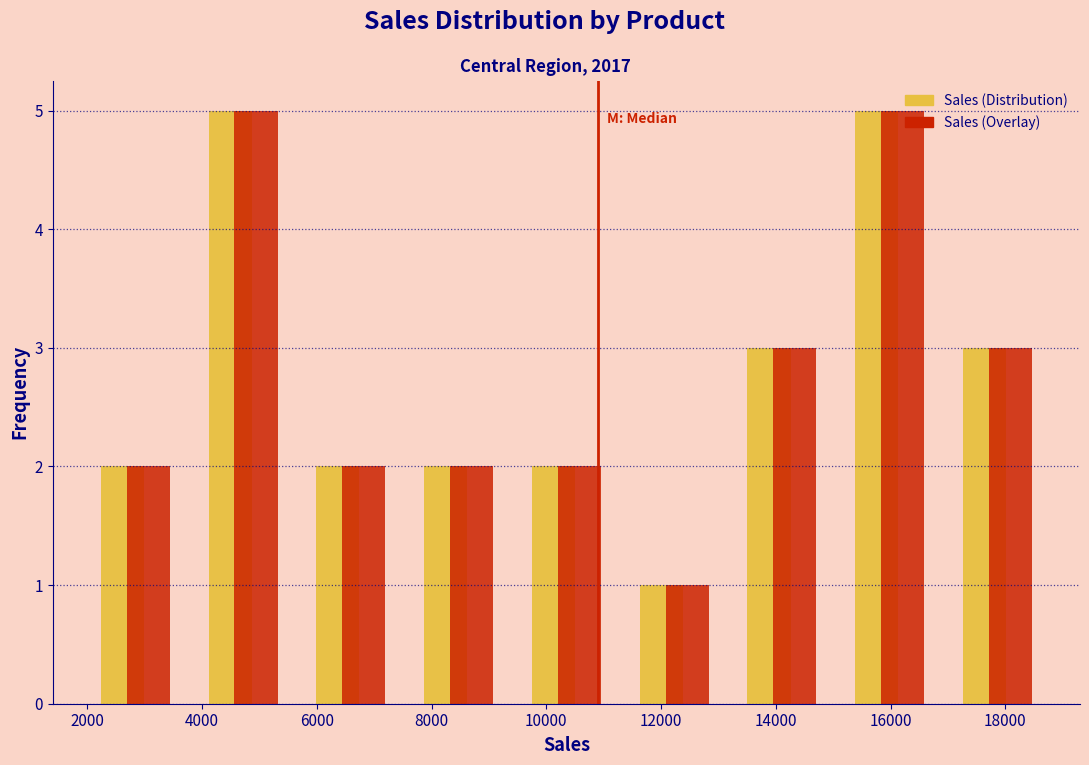

Reading left to right, transcribe this chart: for each range on the x-axis, give the height of each series' bar. Neither the bar edges nor the heights are printed on the chart, so give them approximately, as read against the axes.

2000 to 3800: Sales (Distribution)=2	Sales (Overlay)=2
3800 to 5600: Sales (Distribution)=5	Sales (Overlay)=5
5600 to 7600: Sales (Distribution)=2	Sales (Overlay)=2
7600 to 9400: Sales (Distribution)=2	Sales (Overlay)=2
9400 to 11200: Sales (Distribution)=2	Sales (Overlay)=2
11200 to 13200: Sales (Distribution)=1	Sales (Overlay)=1
13200 to 15000: Sales (Distribution)=3	Sales (Overlay)=3
15000 to 17000: Sales (Distribution)=5	Sales (Overlay)=5
17000 to 18800: Sales (Distribution)=3	Sales (Overlay)=3